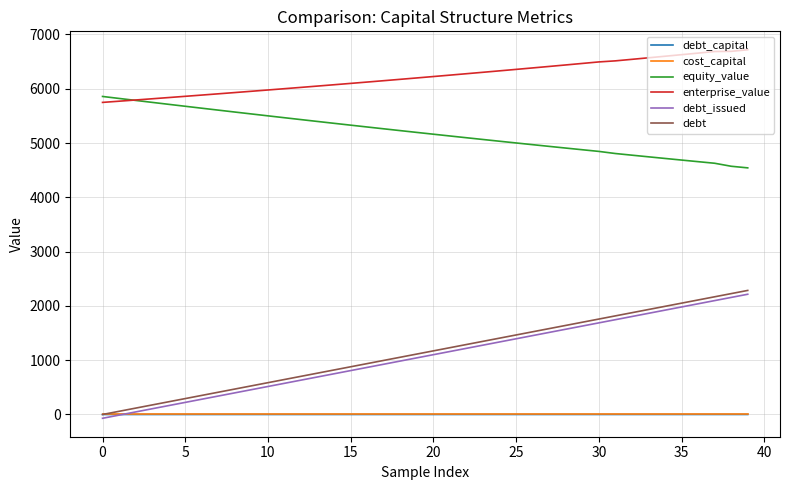

True or false: debt_issued and equity_value cross at least once.

False